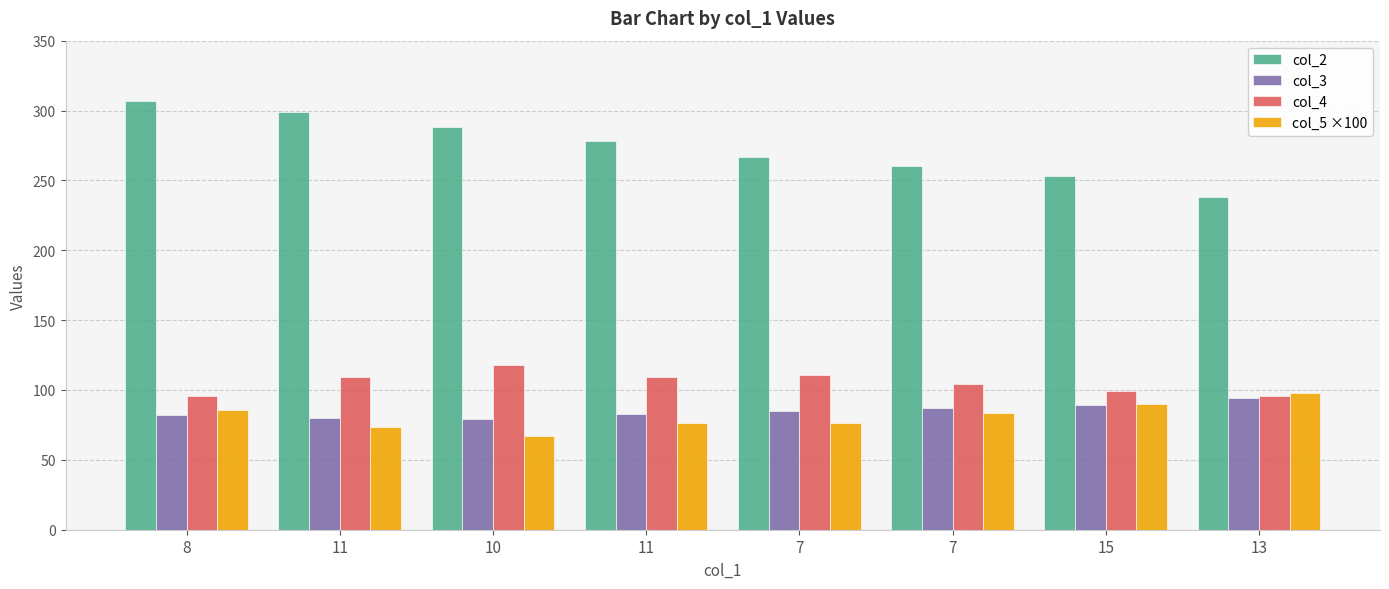

Reading left to right, transcribe all the data shown in this chart.

col_2: 8=307.0	11=299.0	10=288.0	11=278.0	7=267.0	7=260.0	15=253.0	13=238.0
col_3: 8=82.0	11=80.0	10=79.0	11=83.0	7=85.0	7=87.0	15=89.0	13=94.0
col_4: 8=96.0	11=109.0	10=118.0	11=109.0	7=111.0	7=104.0	15=99.0	13=96.0
col_5 ×100: 8=85.4	11=73.4	10=67.0	11=76.1	7=76.6	7=83.7	15=89.9	13=97.9